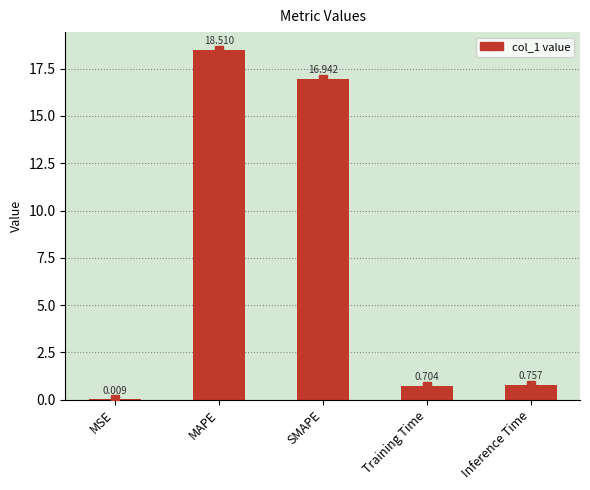

What is the maximum value shown in the chart?

18.5